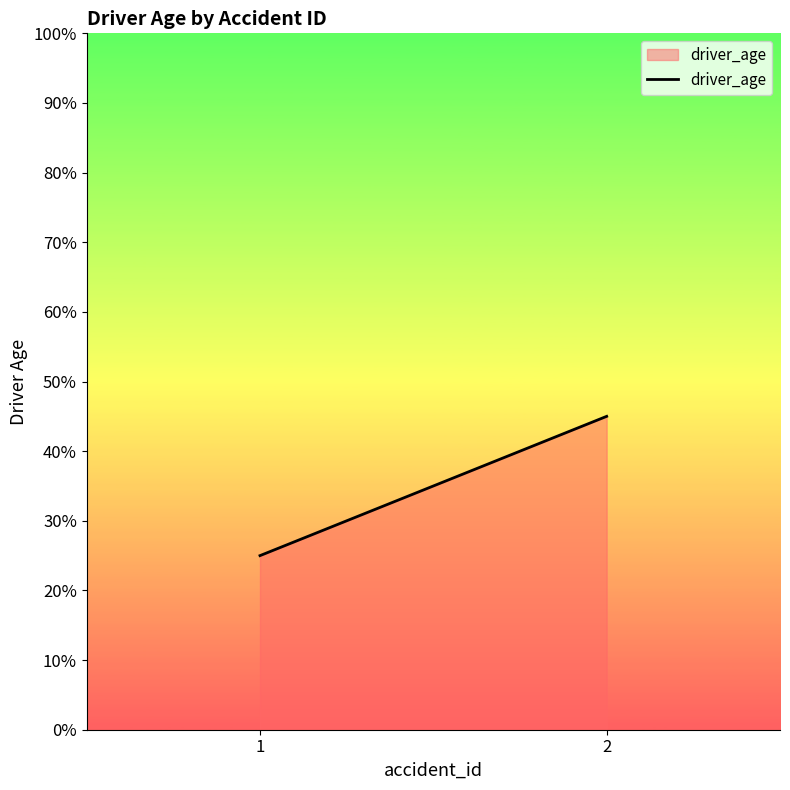

What is the greatest value displayed?

45